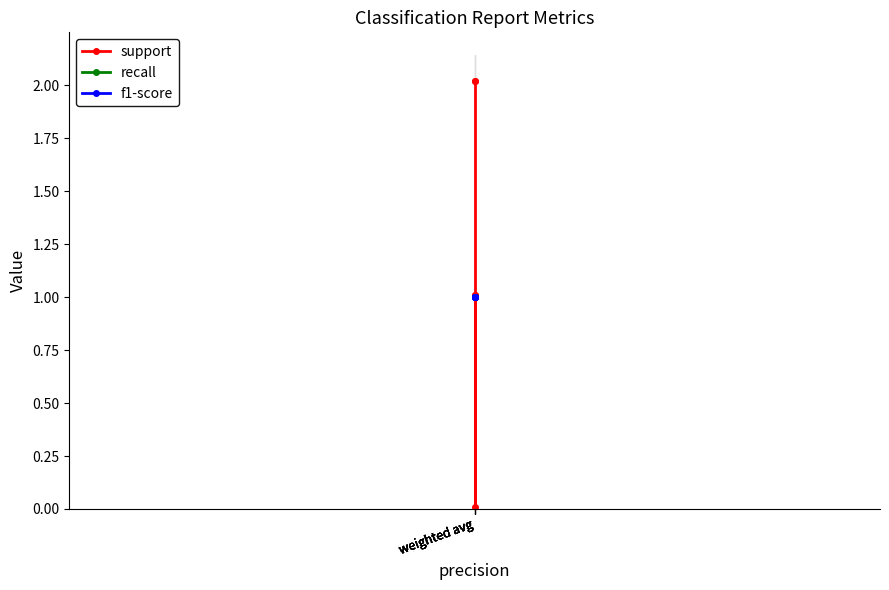

What is the approximate value of f1-score at weighted avg?

1.0